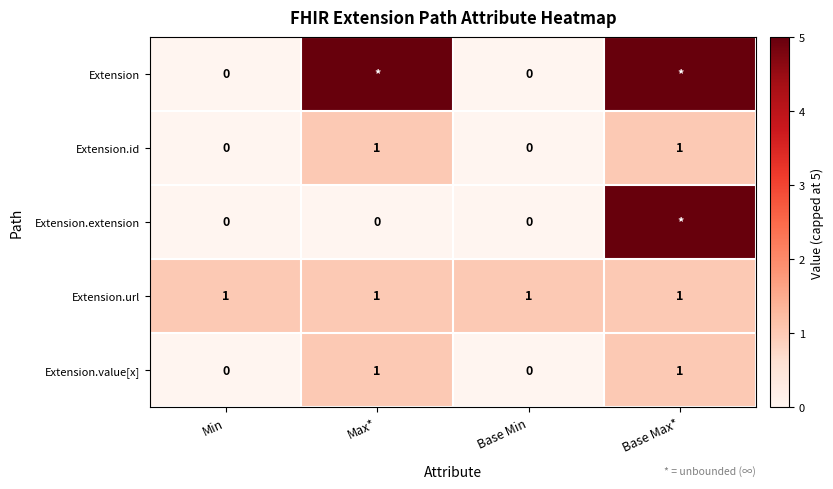

True or false: Extension.id has a value of 1 at Base Max*.

True